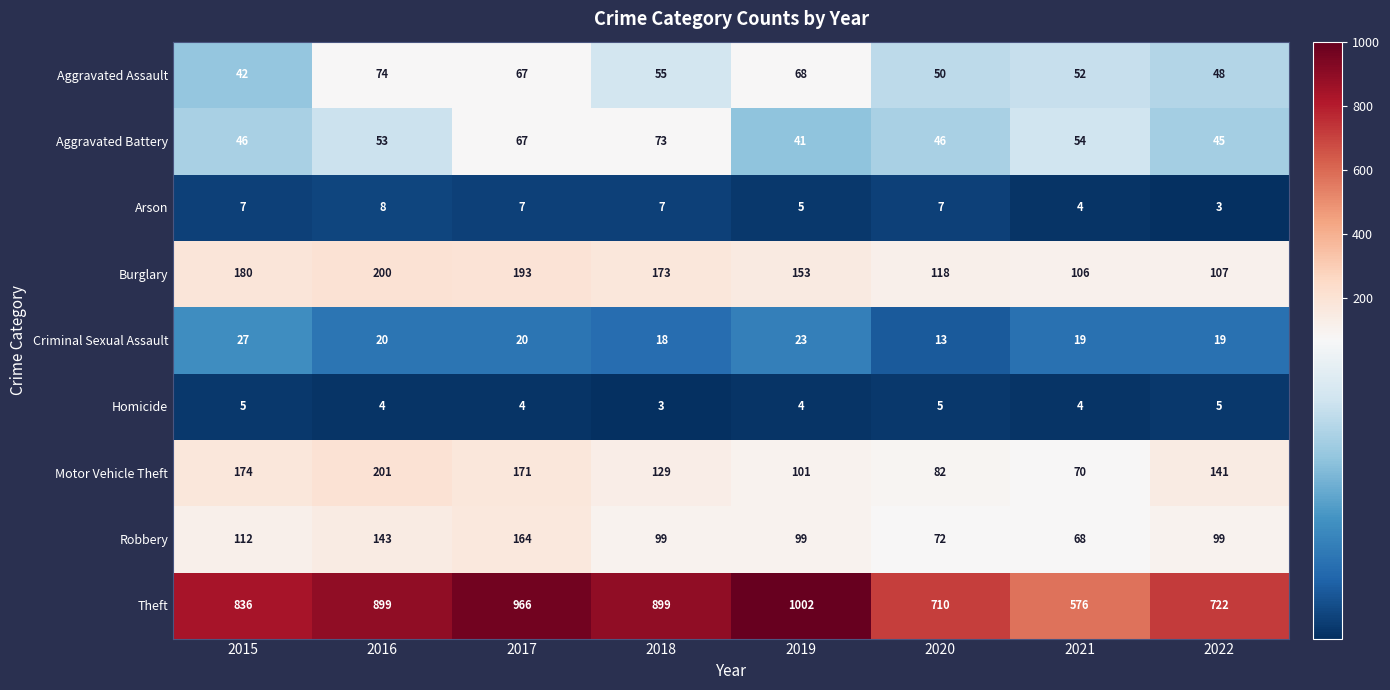

Is it true that Theft equals 1100 at 2015?

False